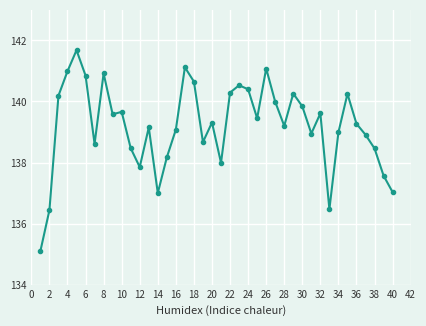

How many points are higher than both their immediate neighbors (excluding endpoints)?

11